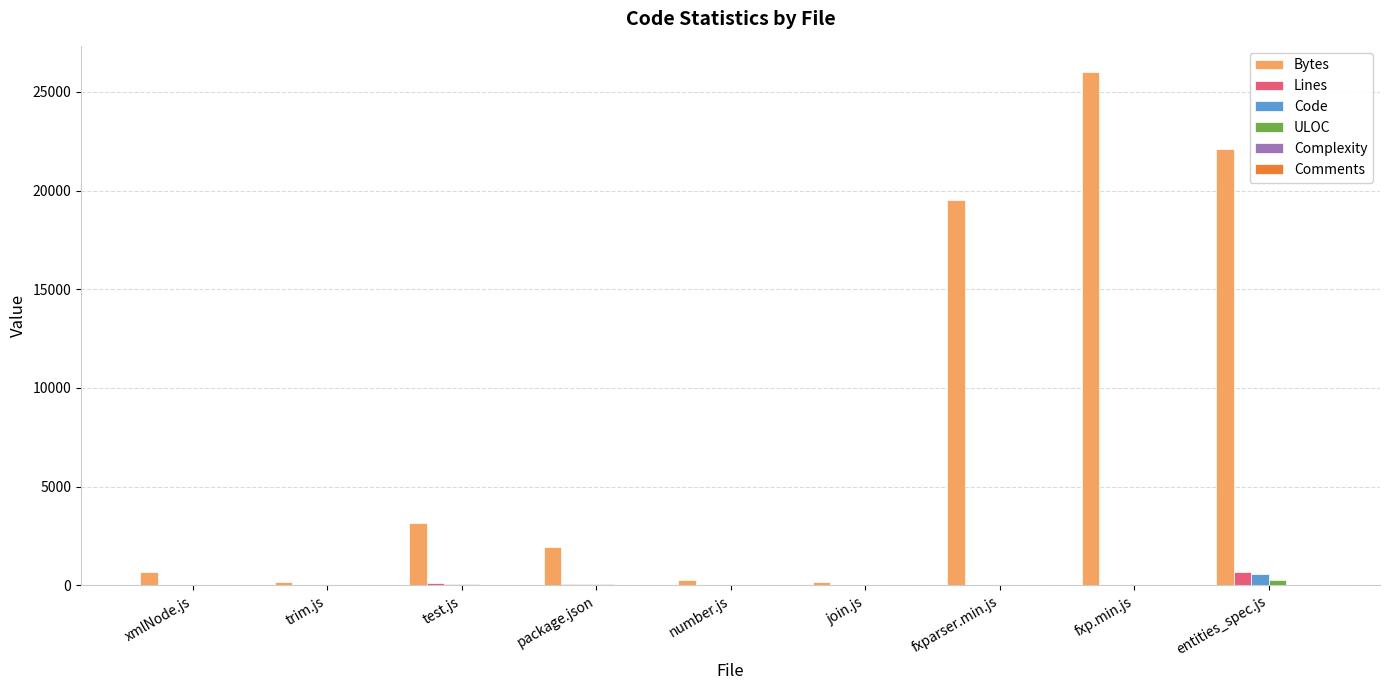

What is the sum of all Code values?

770